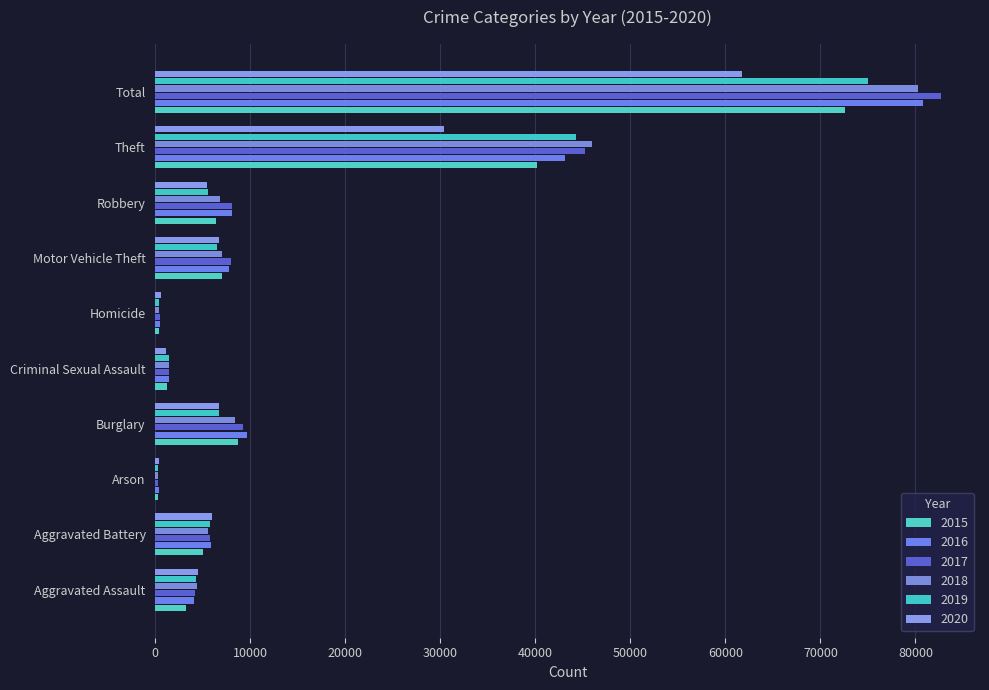

Rank the series by their maximum value, from highest to lowest.

2017, 2016, 2018, 2019, 2015, 2020